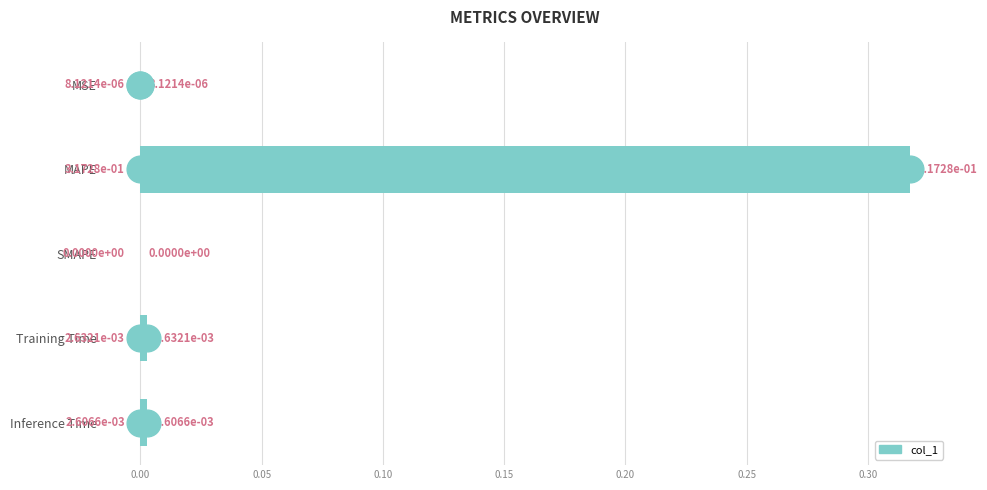

How many values are above zero?

4